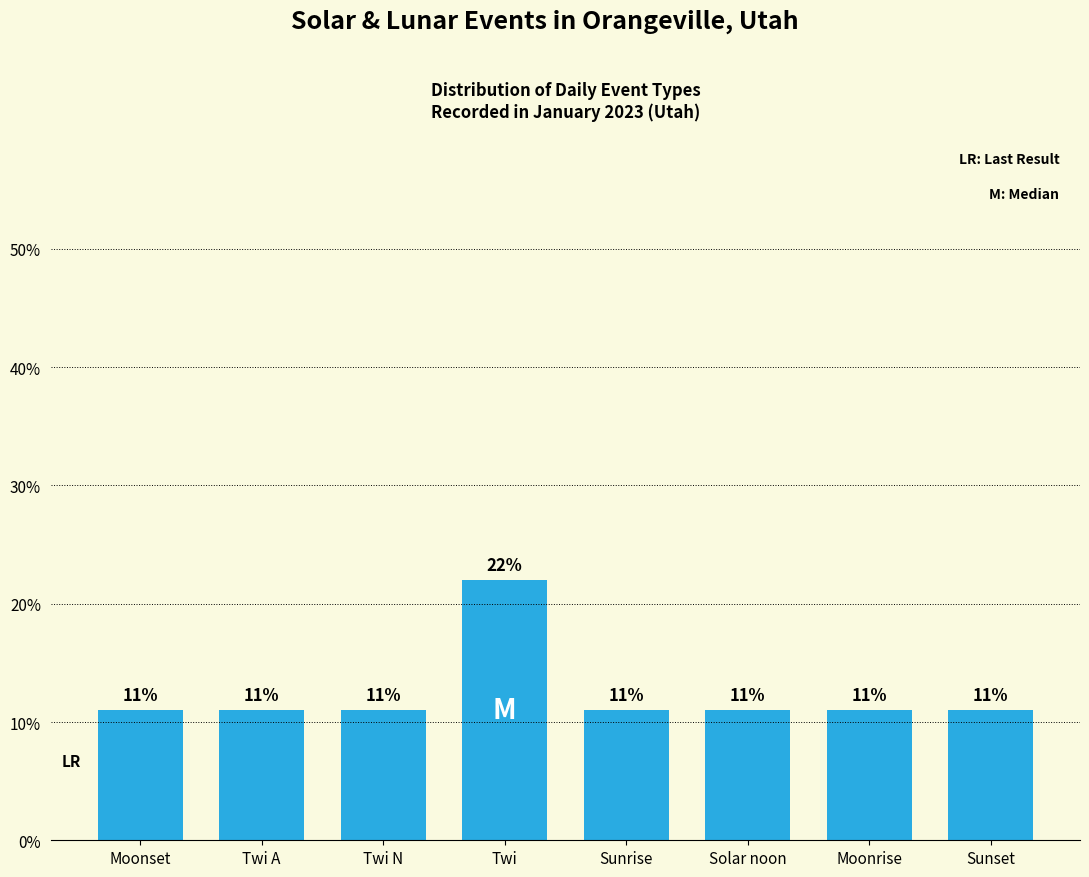

What is the label of the 7th bar from the right?

Twi A